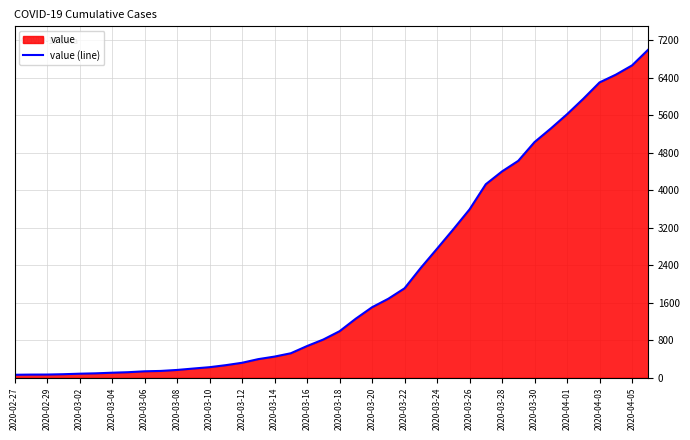

Read the value at 35, to the nearest 10.

5950